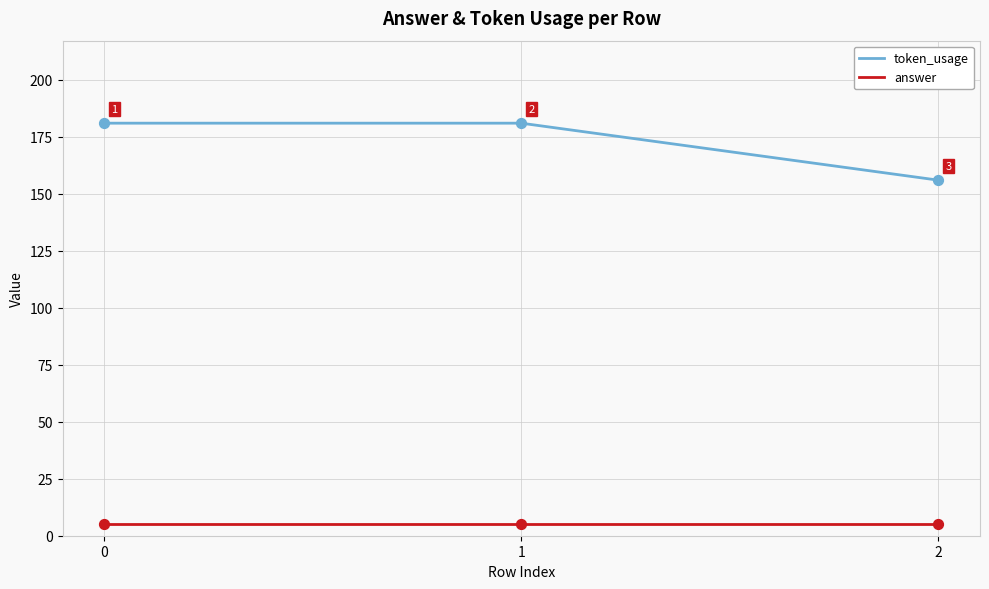

Which series has the largest range (max minus min)?

token_usage